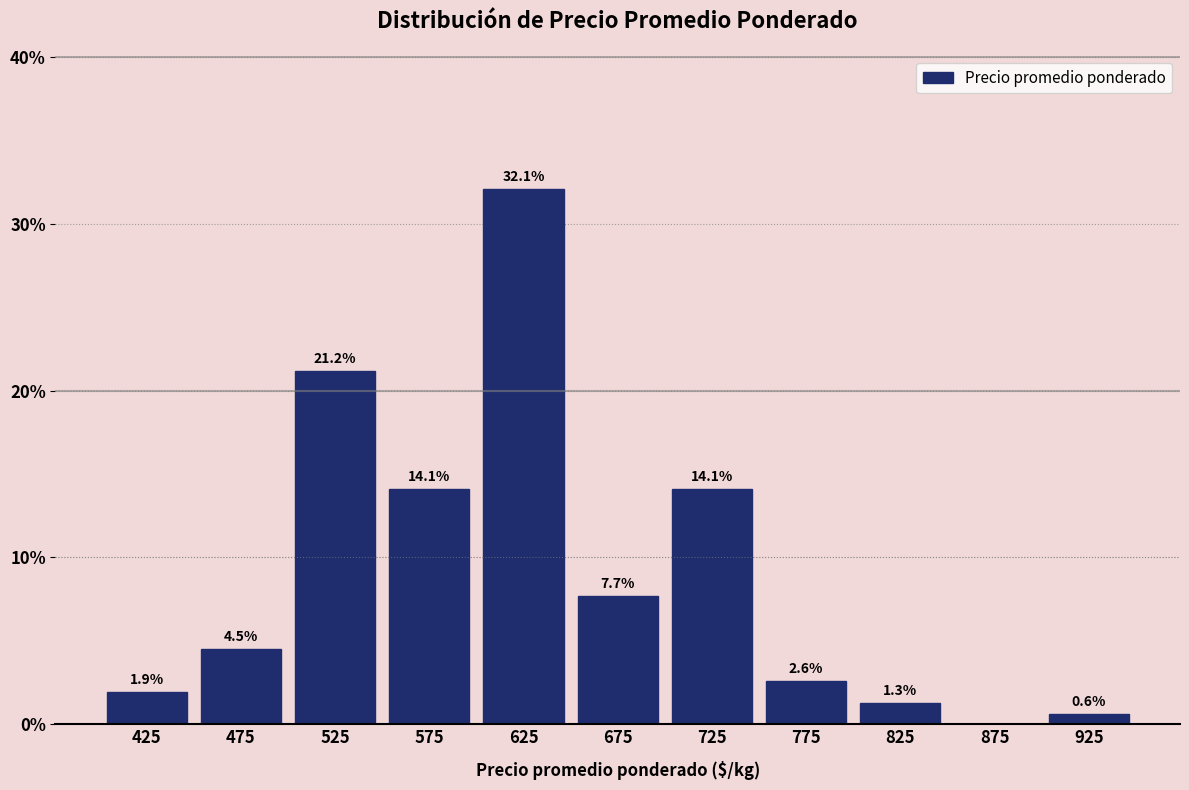

Which range on the x-axis has the tallest bar?

600 to 650